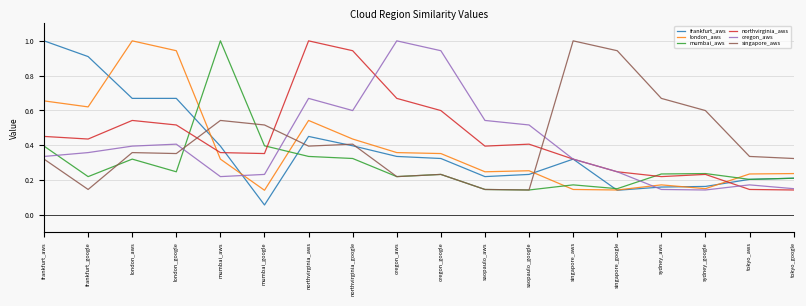

Where is the first local minimum for northvirginia_aws?

frankfurt_google